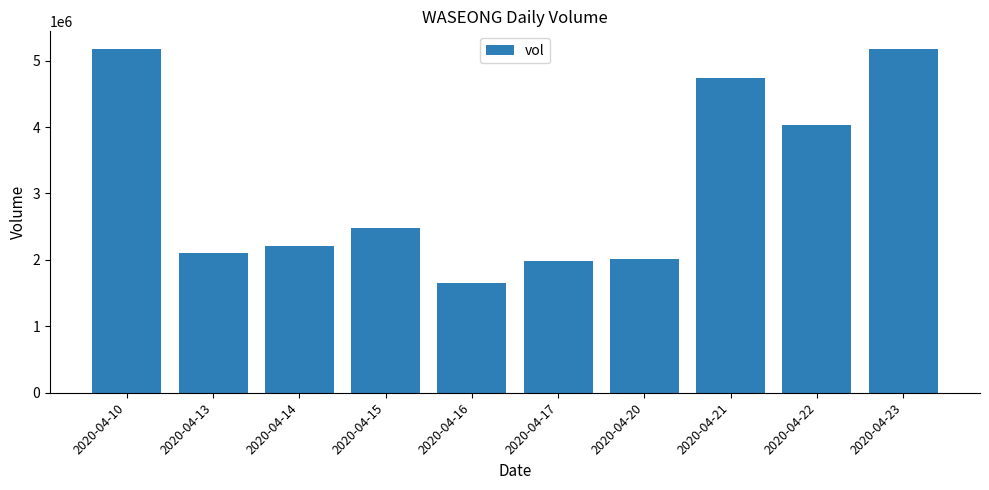

At which label is the value closest to 3417150?

2020-04-22